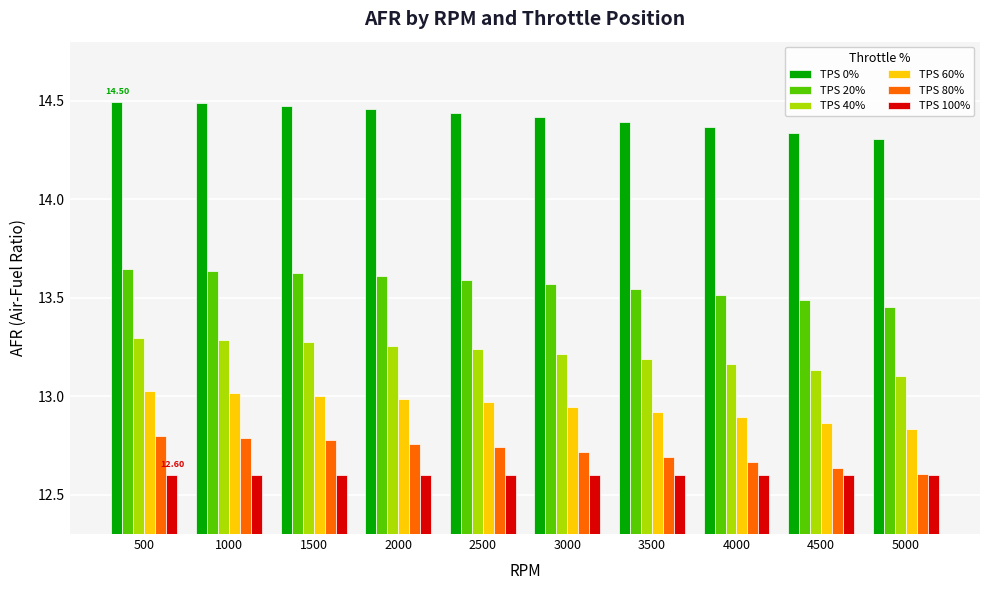

At how many categories does at least one series exceed 13?

10